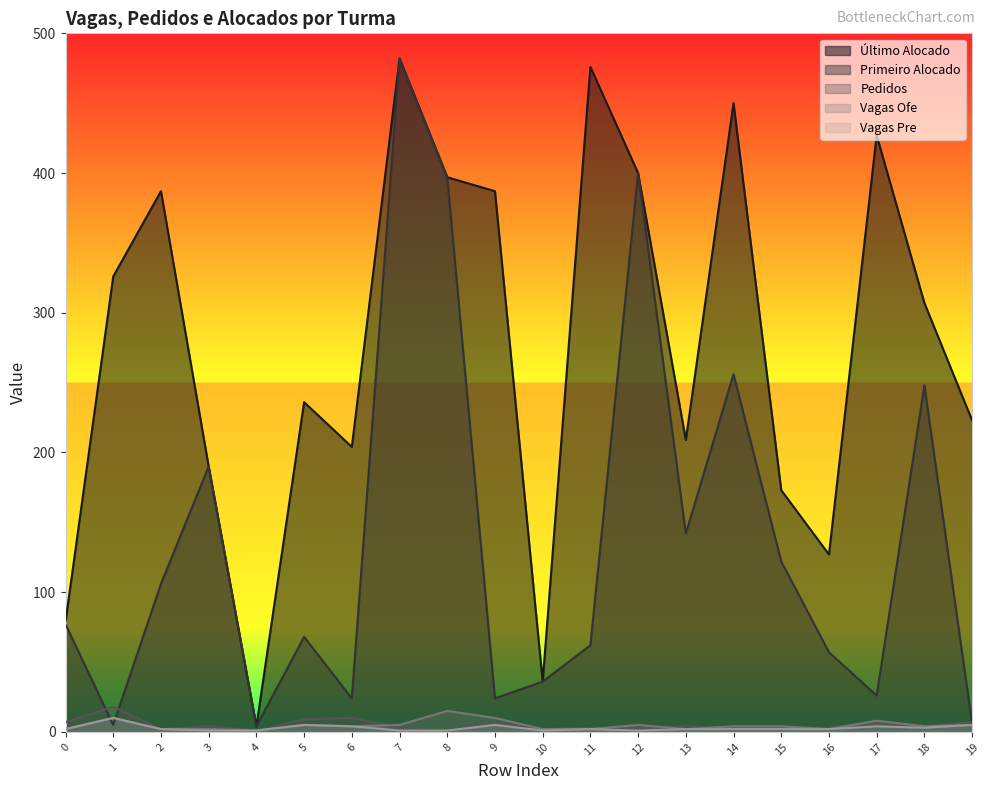

Which has a higher value, 3 or 12?

12